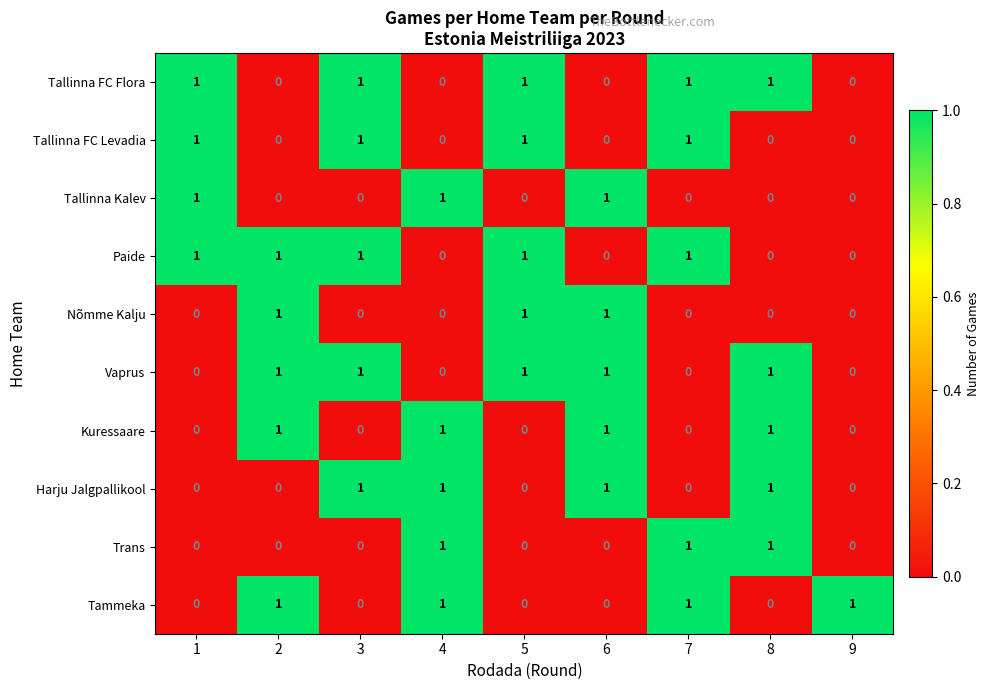

At how many categories does at least one series exceed 0?

9